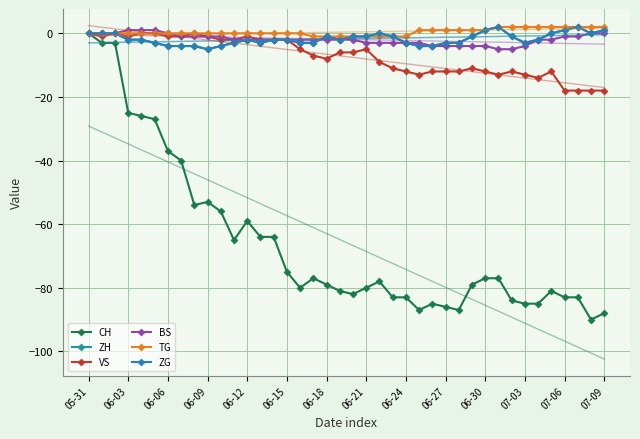

The CH series shows -77 at 06-30. True or false?

True